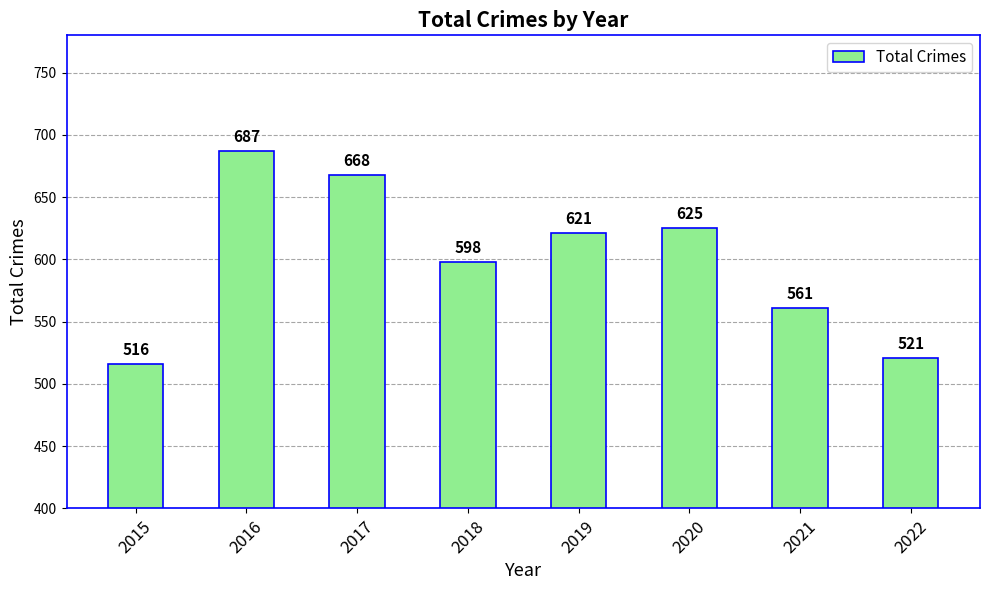

True or false: the data shows 199 at 2017.

False